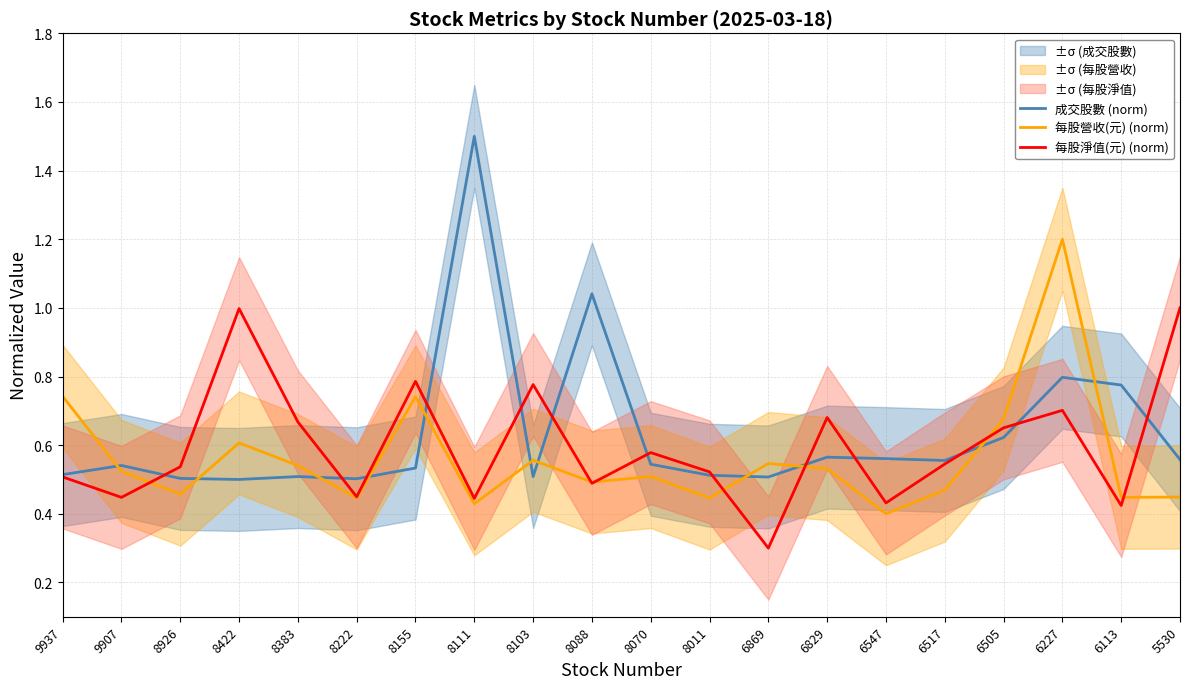

How many lines are shown in the chart?

3